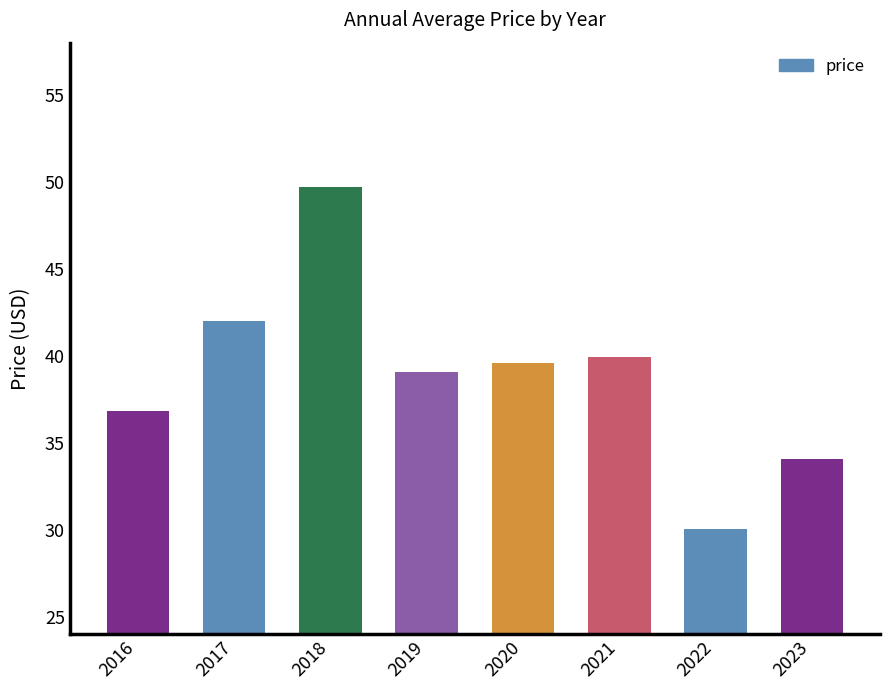

How many bars are there in total?

8